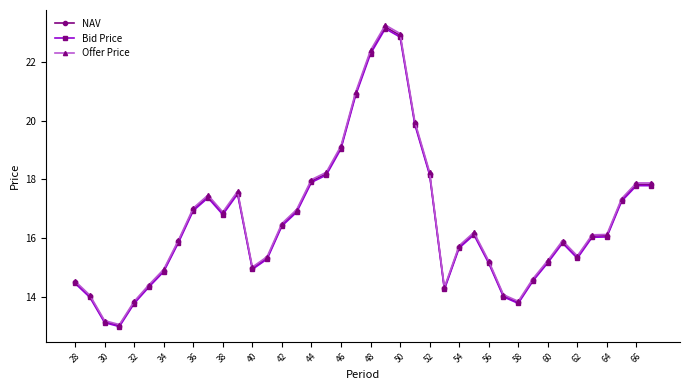

What is the smallest value displayed?

13.0